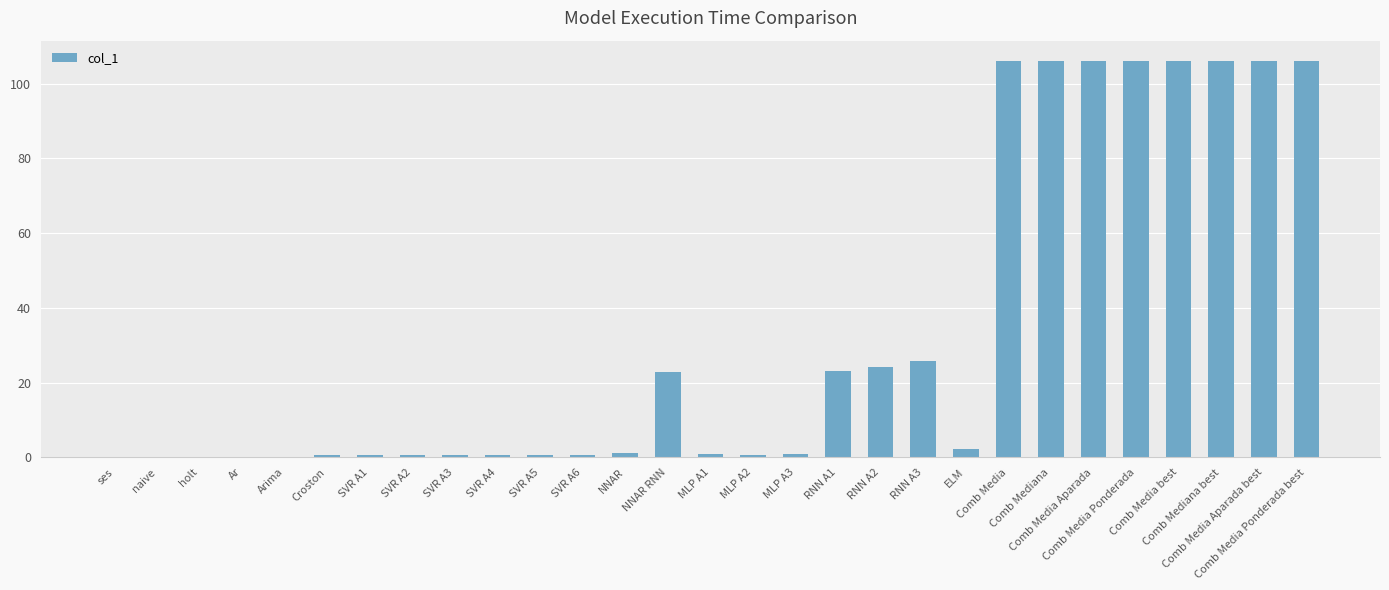

The value at Comb Media Aparada is 106.2. True or false?

True